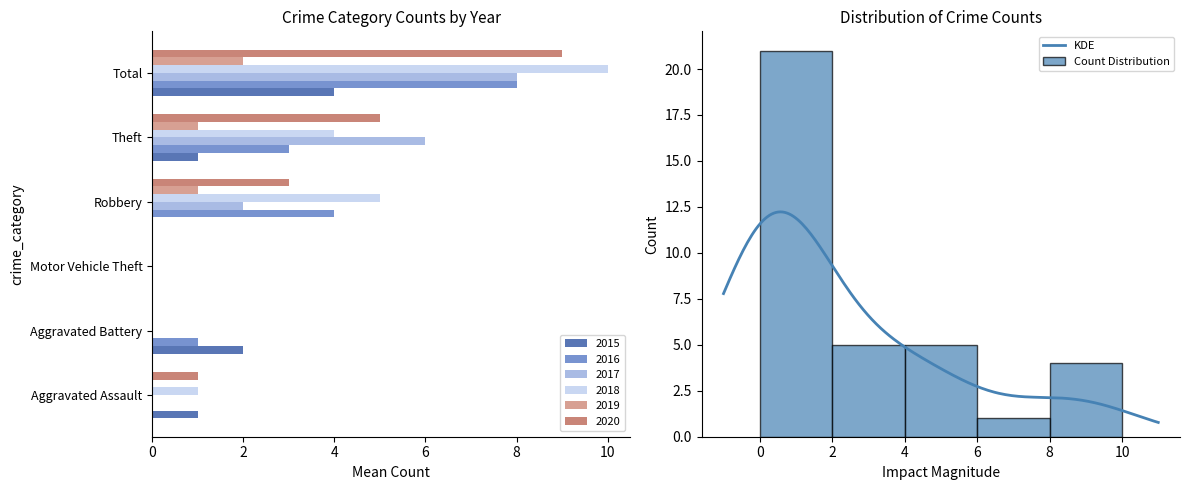

What are all the series names shown in the legend?

2015, 2016, 2017, 2018, 2019, 2020